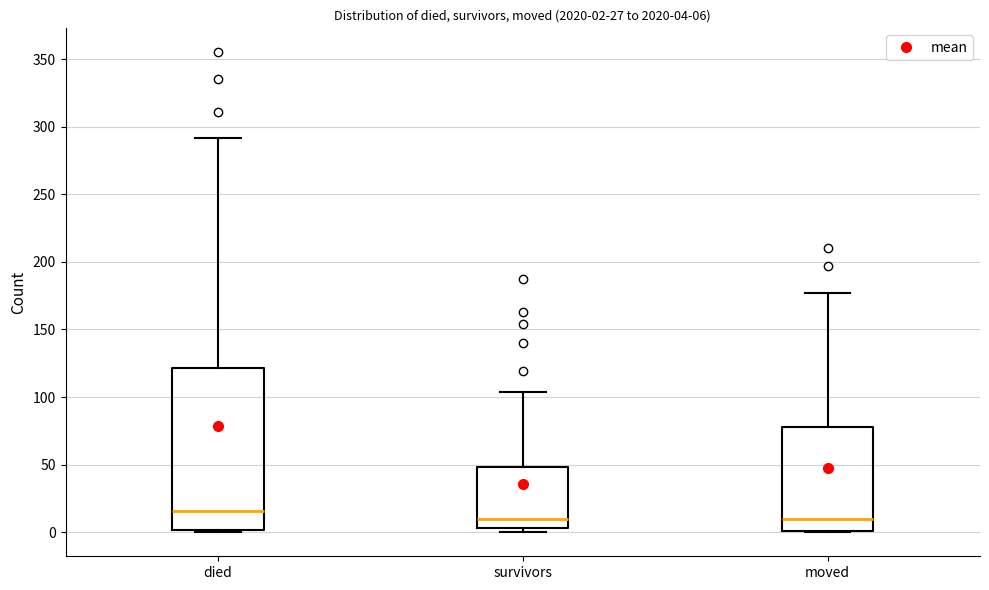

Which box has the highest median line?

died